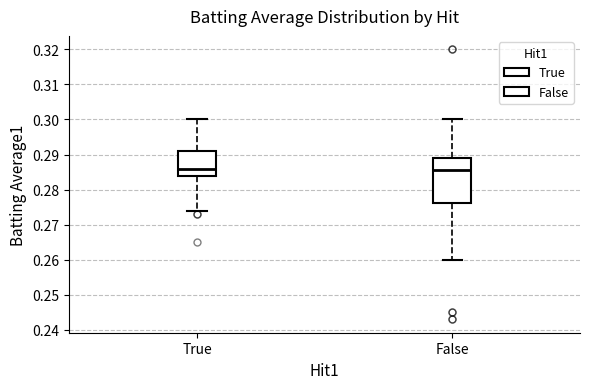

Which box is the tallest, from its lower edge to its upper edge?

False